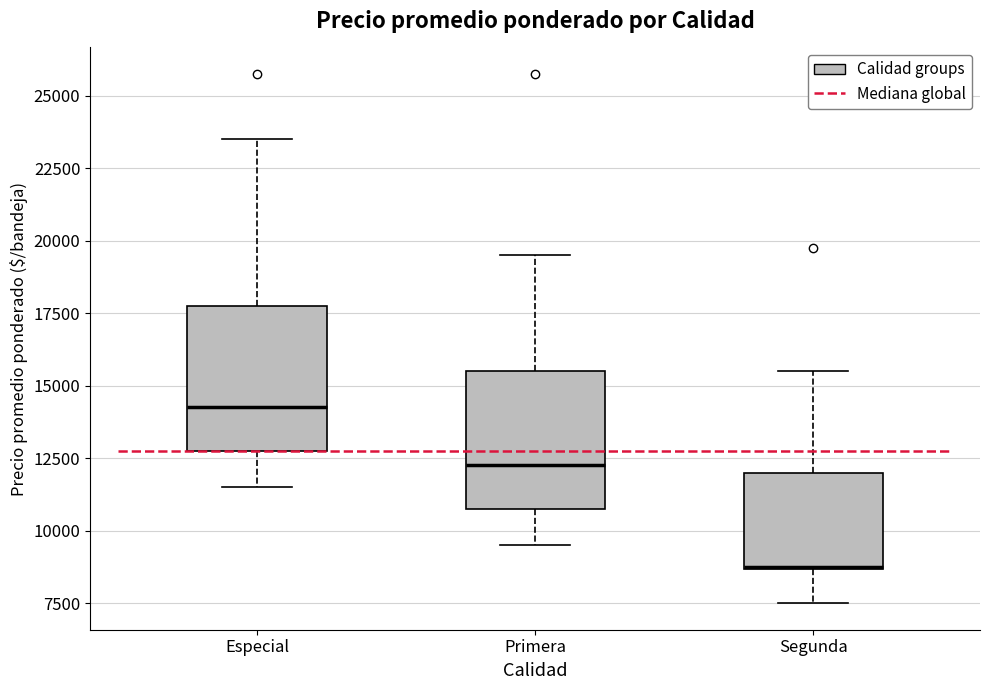

Where does the median line of the box for Primera sit on the y-axis? The values are not printed on the chart, so give them approximately, as read against the axis.

12500